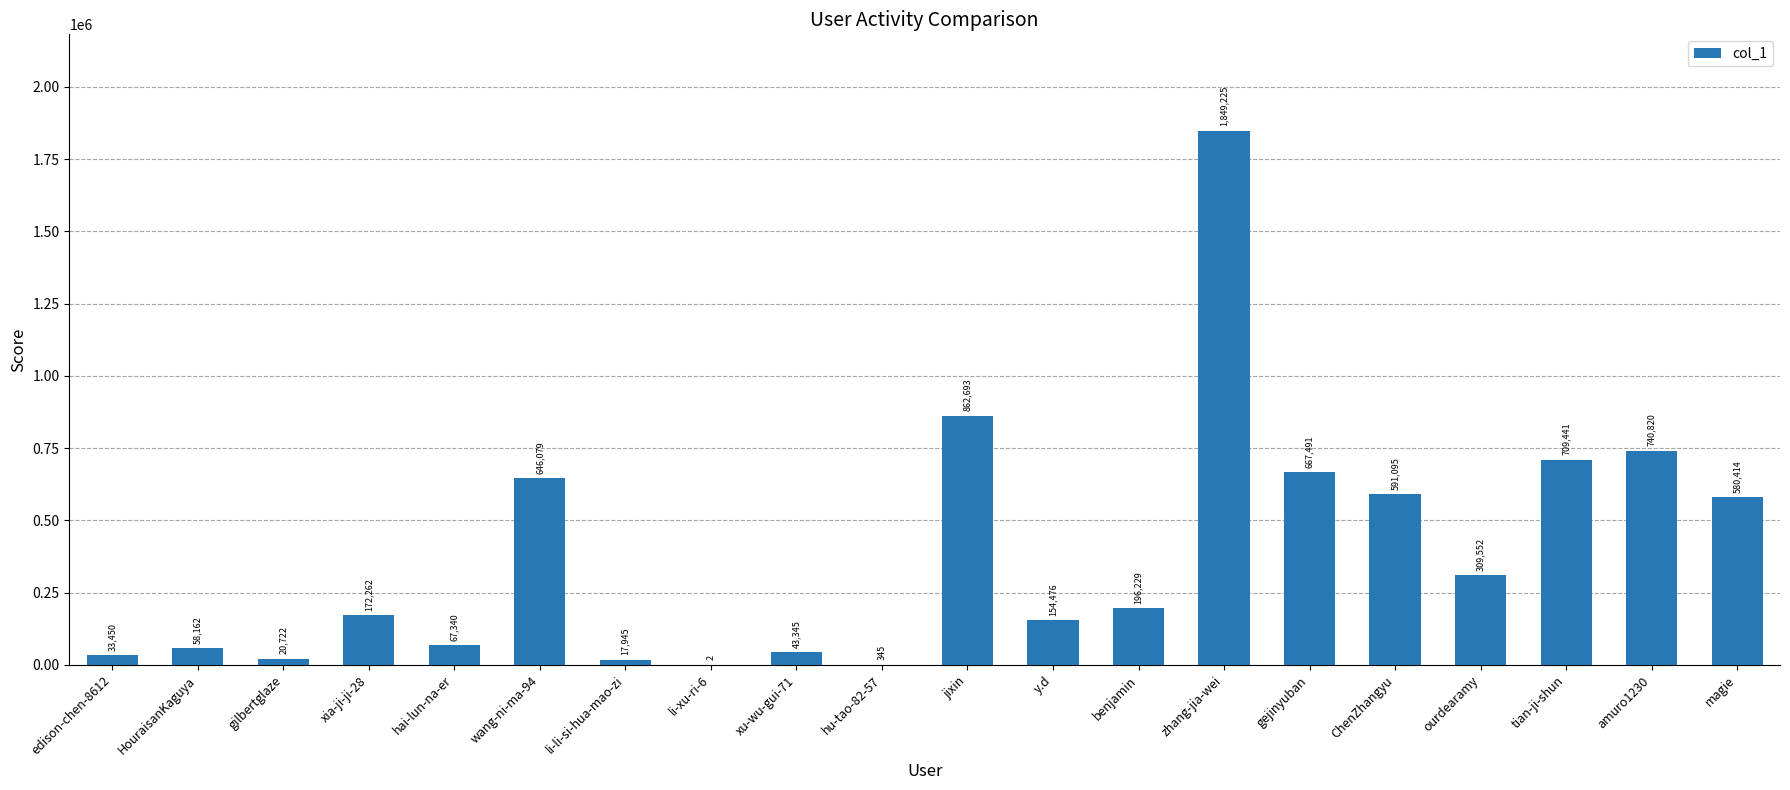

What is the greatest value displayed?

1849225